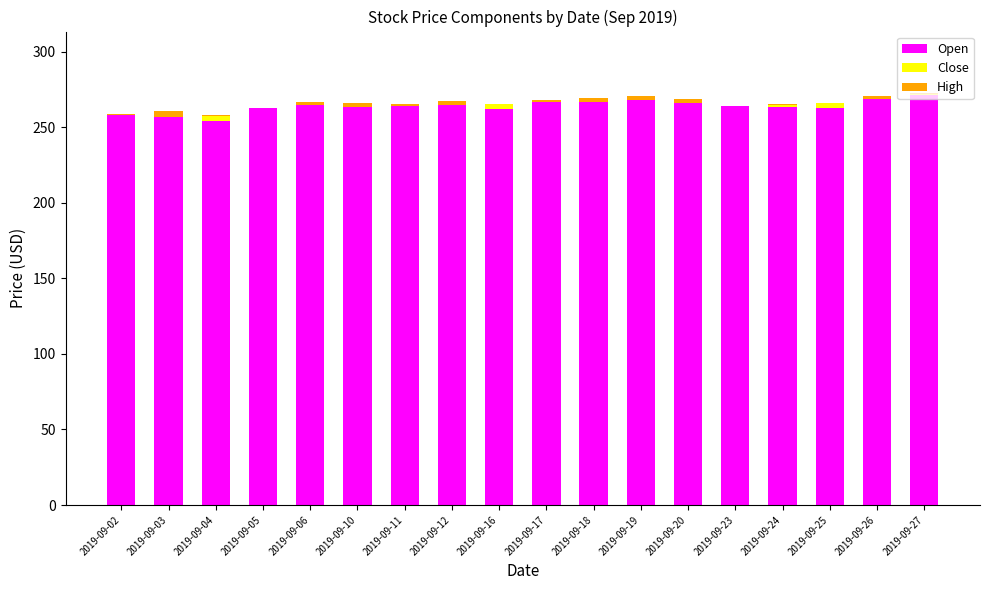

The value of Open at 2019-09-24 is 263.5. True or false?

True